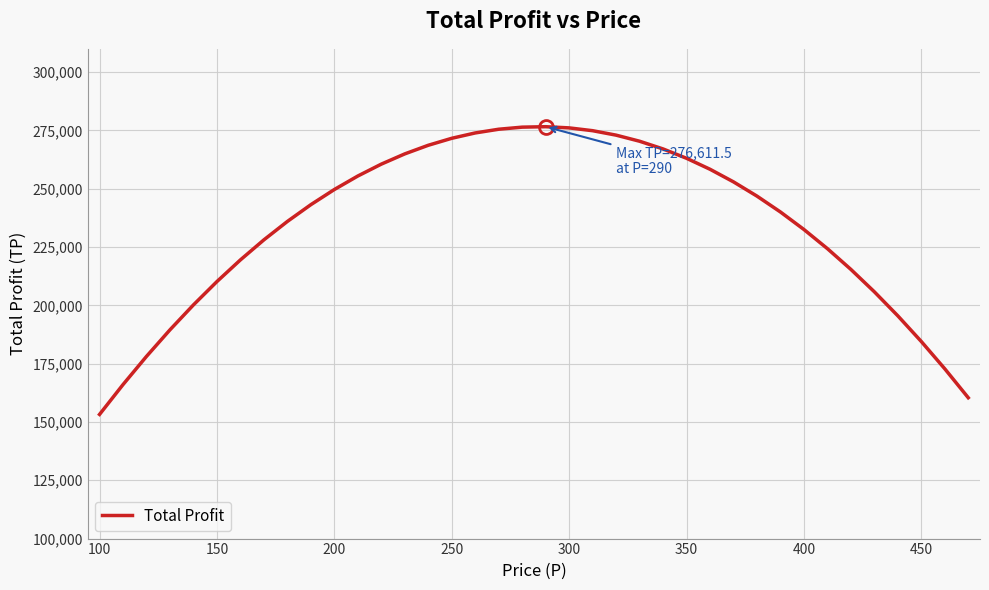

What is the difference between the maximum and minimum values?

123376.5